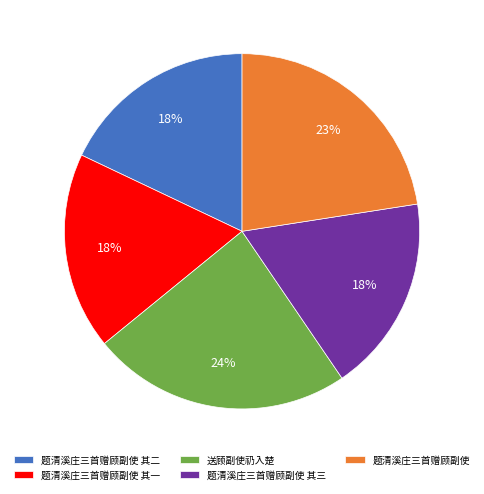

Approximately how many times larger is the value at 题清溪庄三首赠顾副使 其一 compared to 送顾副使礽入楚?

0.8